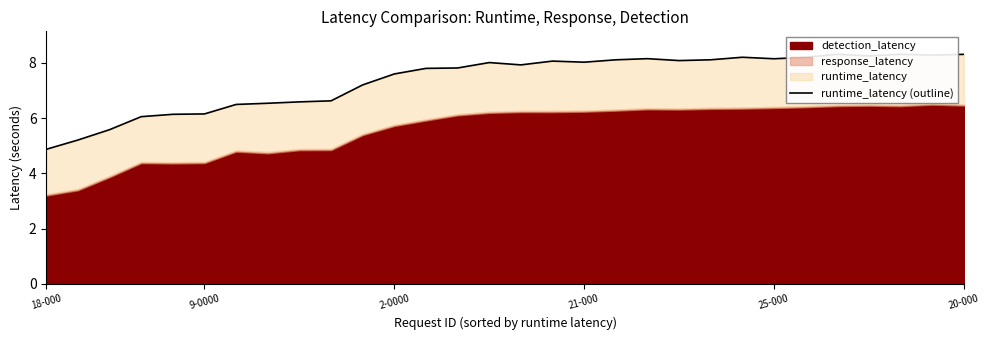

How many interior local valleys (lower than both neighbors) does the data have?

6